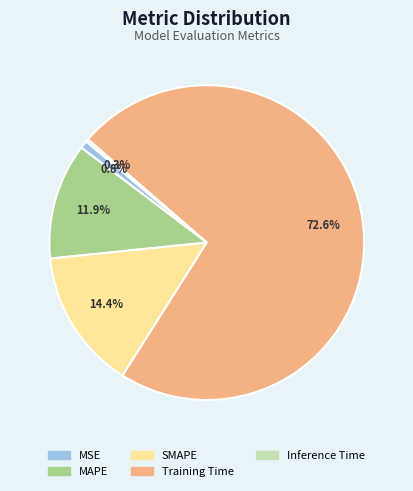

To the nearest percent, what is the combined percentage of Training Time and SMAPE?

87%